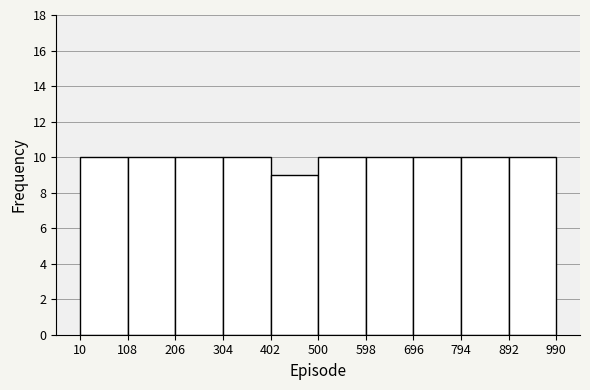

Reading left to right, list every bar in this chart as the range it spans on the x-axis followed by its height. The values are not printed on the chart, so give them approximately, as read against the axis.

10 to 108: 10
108 to 206: 10
206 to 304: 10
304 to 402: 10
402 to 500: 9
500 to 598: 10
598 to 696: 10
696 to 794: 10
794 to 892: 10
892 to 990: 10